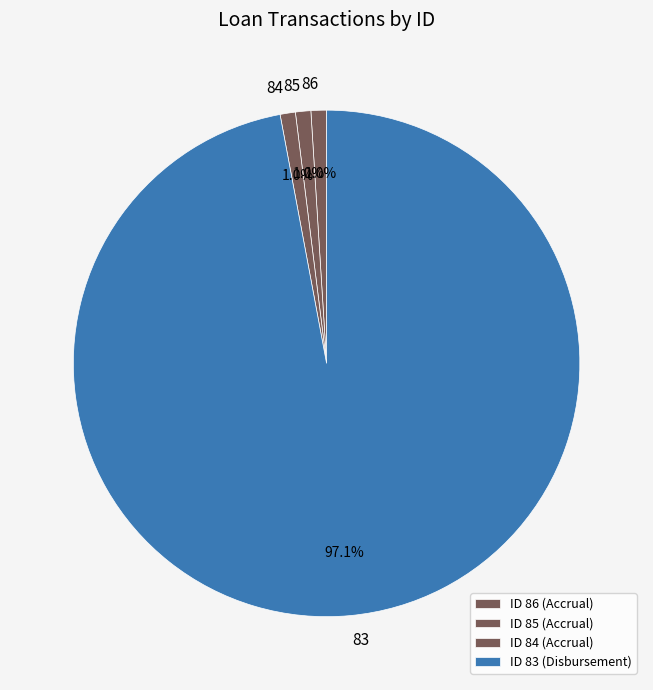

How many segments does this pie chart have?

4